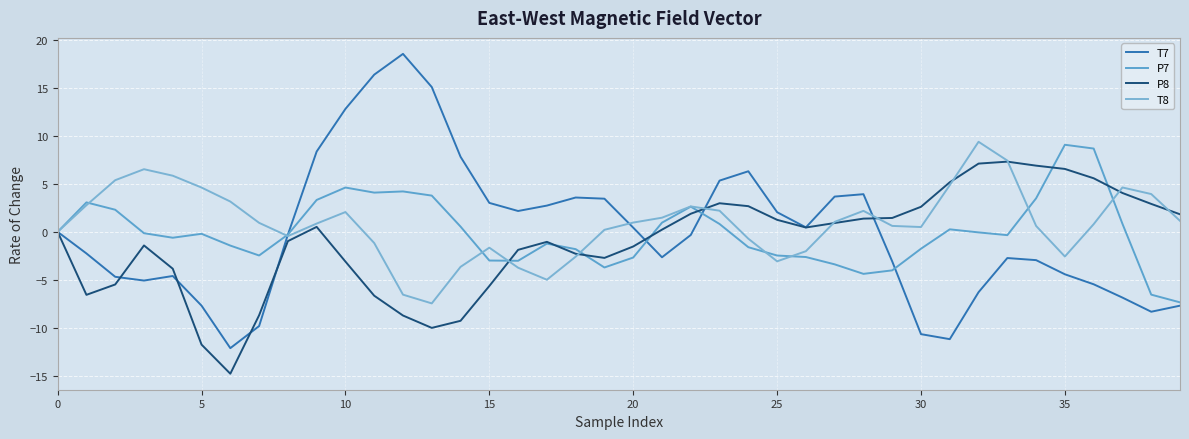

What is the difference between the maximum and minimum values in the T8 series?

16.8